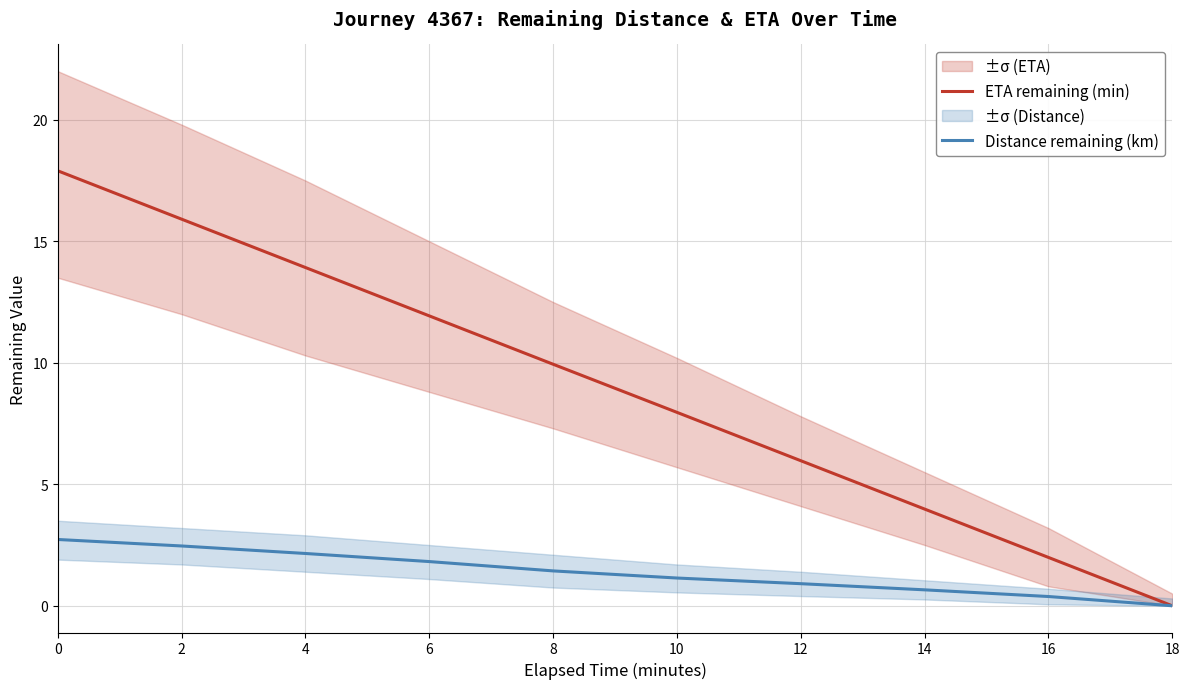

True or false: Distance remaining (km) has a value of 3.6 at 2.

False